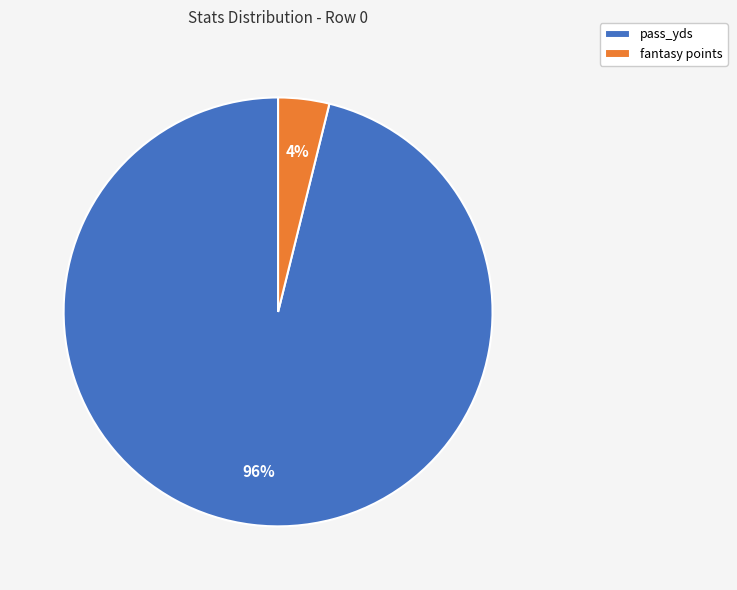

Do fantasy points and pass_yds together represent more than half of the pie?

Yes